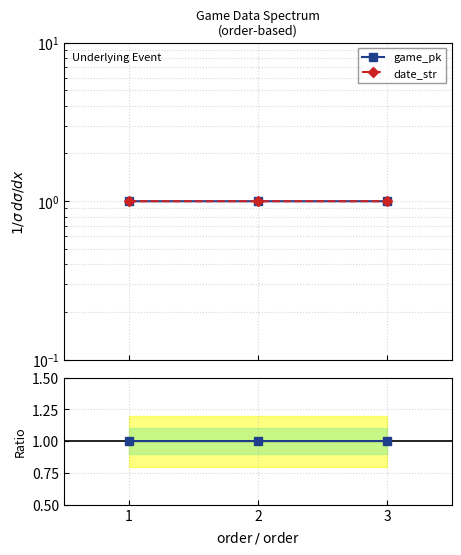

The game_pk series shows 1.6 at 2. True or false?

False